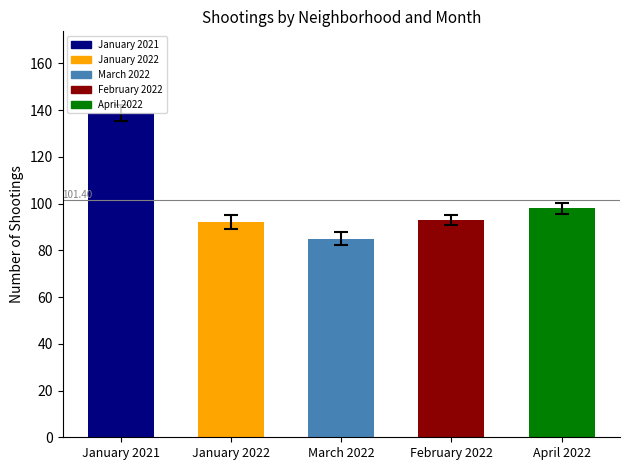

Where is the data nearest to the value 112?

April 2022